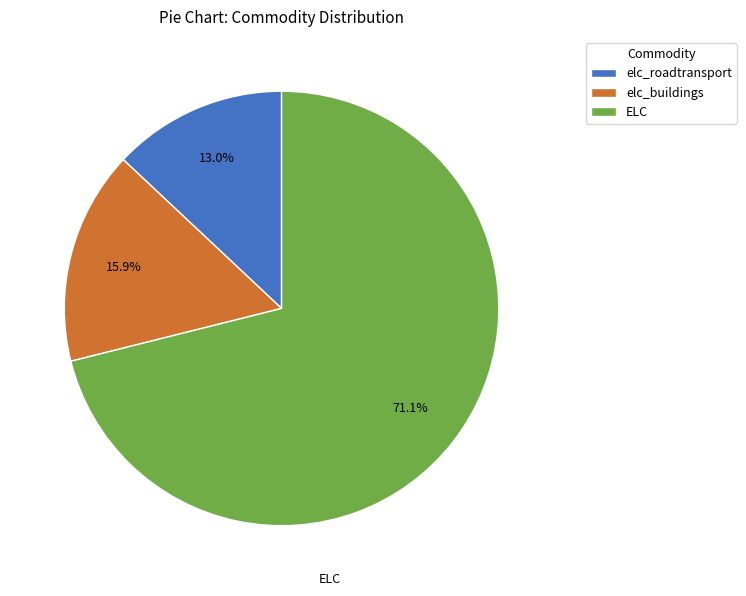

To the nearest percent, what is the average slice percentage?

33%